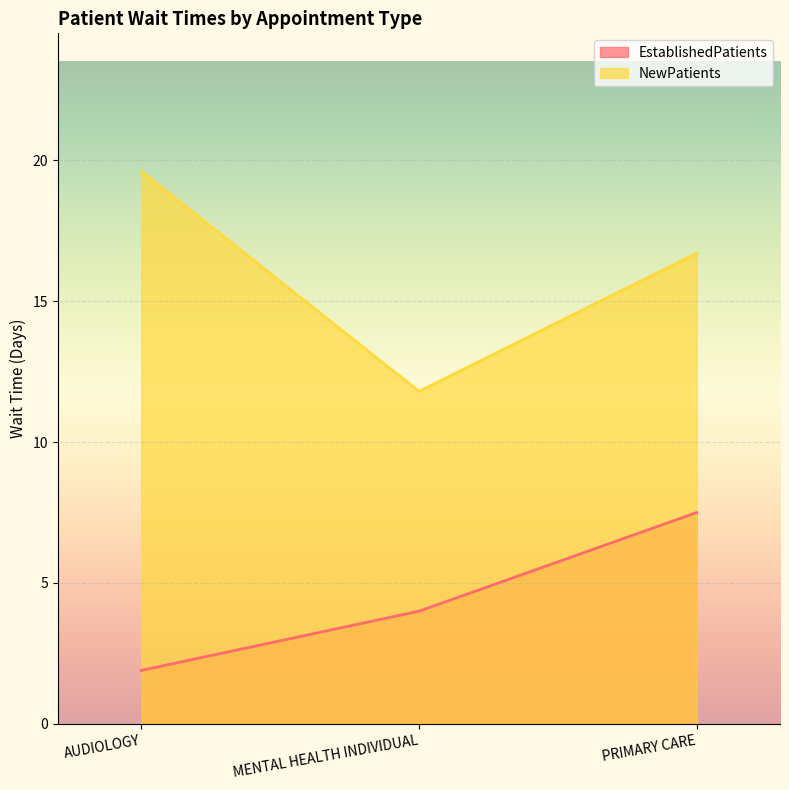

Reading left to right, list all the values displayed in this chart.

EstablishedPatients: AUDIOLOGY=1.9	MENTAL HEALTH INDIVIDUAL=4.0	PRIMARY CARE=7.5
NewPatients: AUDIOLOGY=19.6	MENTAL HEALTH INDIVIDUAL=11.8	PRIMARY CARE=16.7